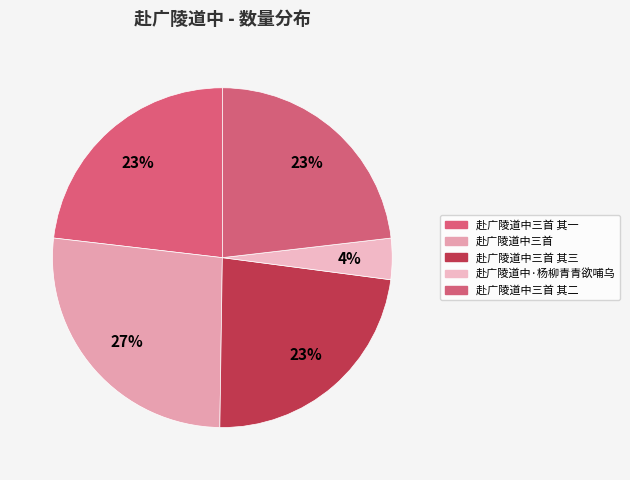

What portion of the pie excludes 赴广陵道中三首 其一?

76.8%